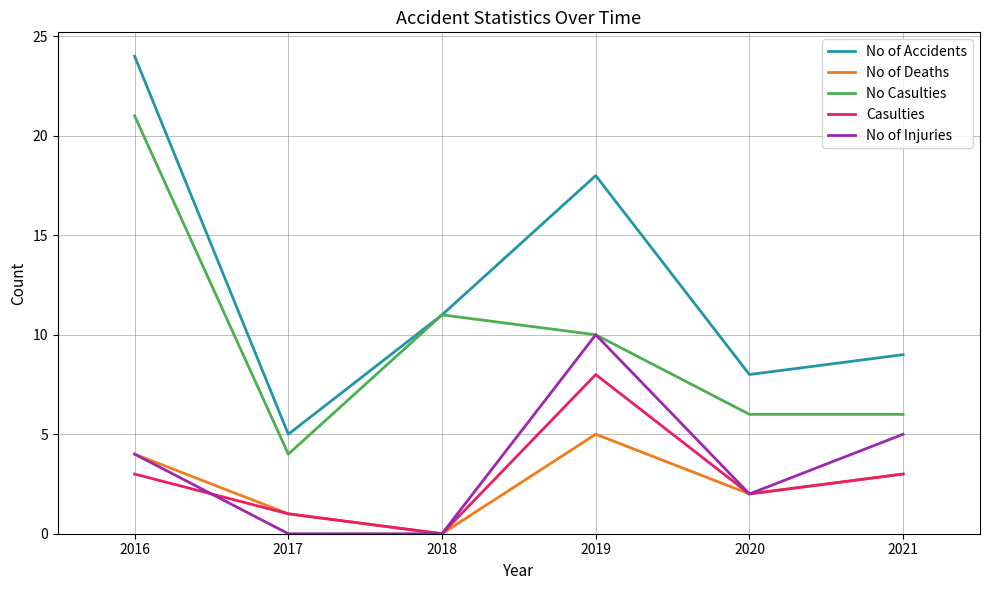

Which series has the widest spread of values?

No of Accidents